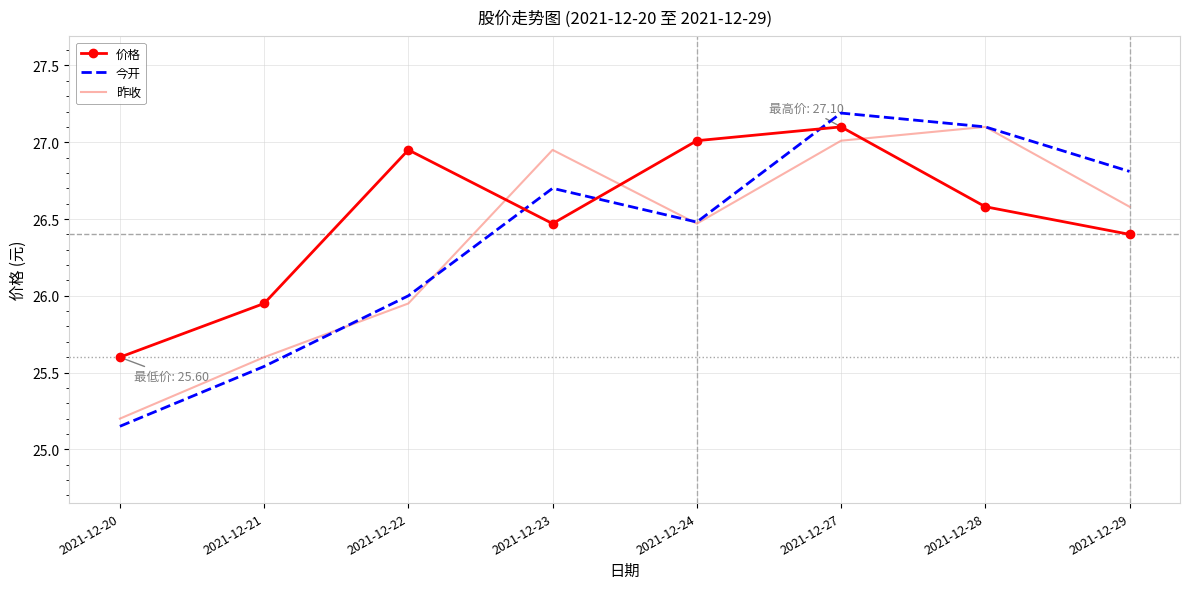

What is the total value across all series at 2021-12-20?

76.0